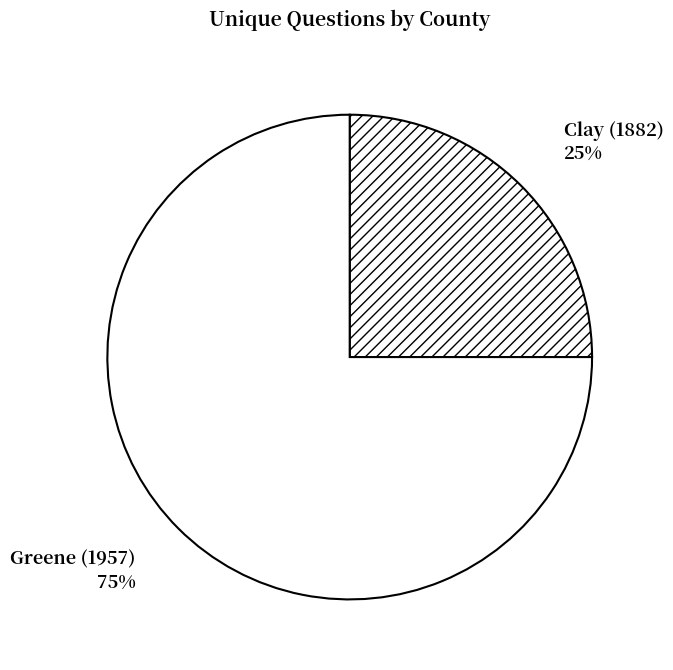

Rank the categories by value from lowest to highest.

Clay (1882), Greene (1957)